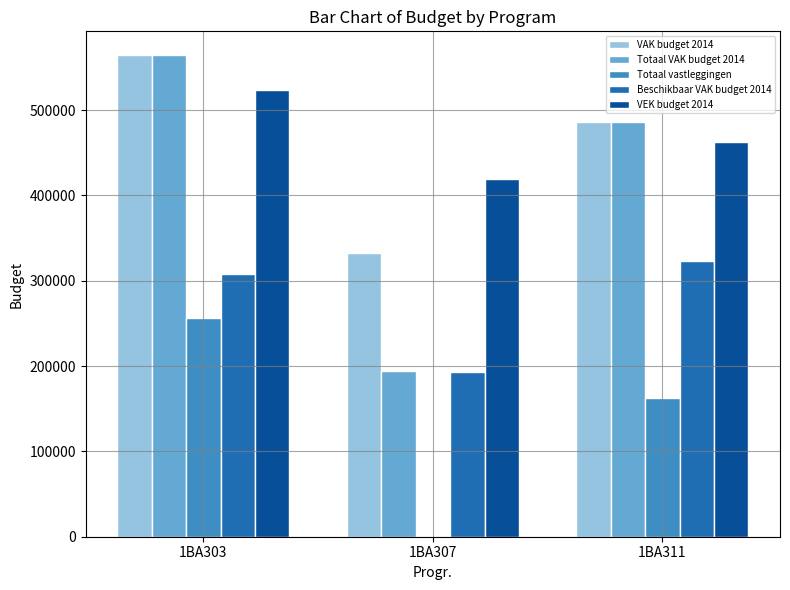

What is the sum of all Beschikbaar VAK budget 2014 values?

822988.7